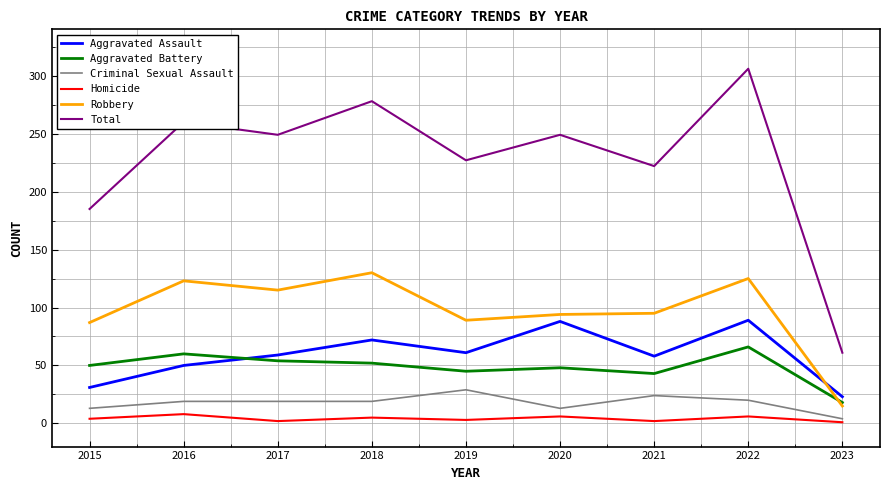

Which label corresponds to the largest value in the chart?

2022